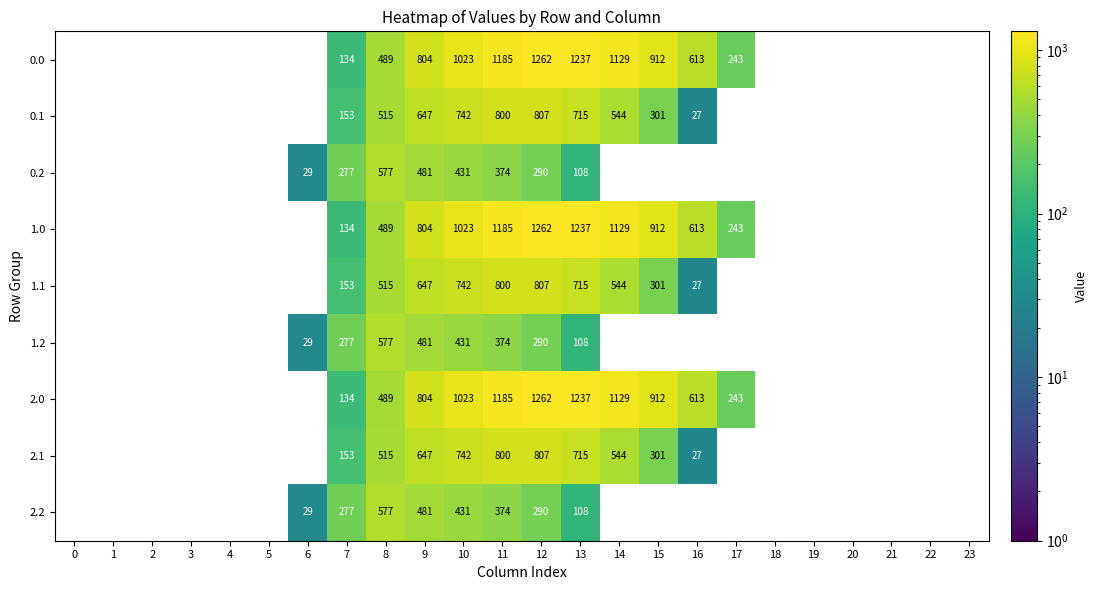

How many values in the 1.2 series exceed 374?

4